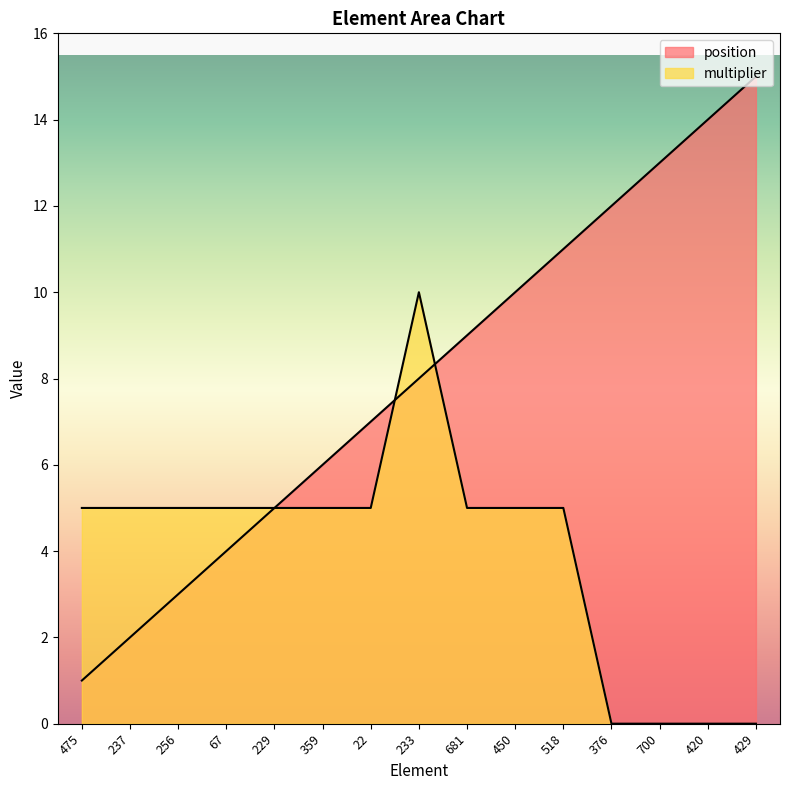

Rank the series by their maximum value, from highest to lowest.

position, multiplier